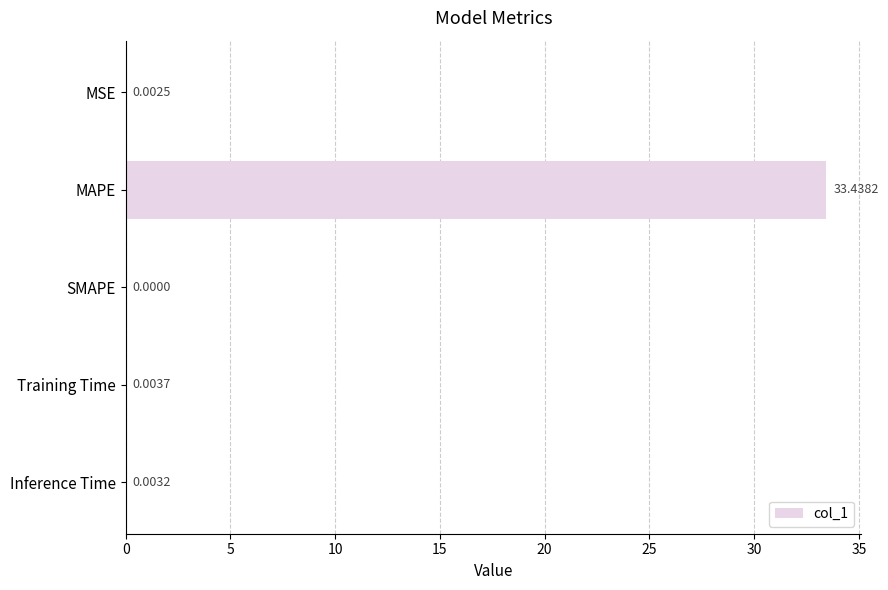

Which category has the highest value across all series?

MAPE